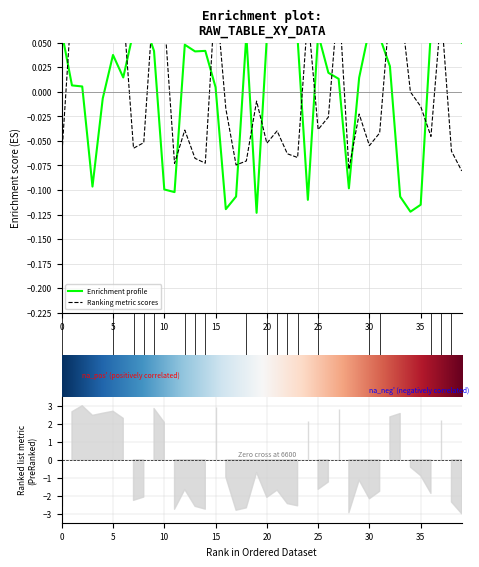

What is the total value across all series at 2?

0.1